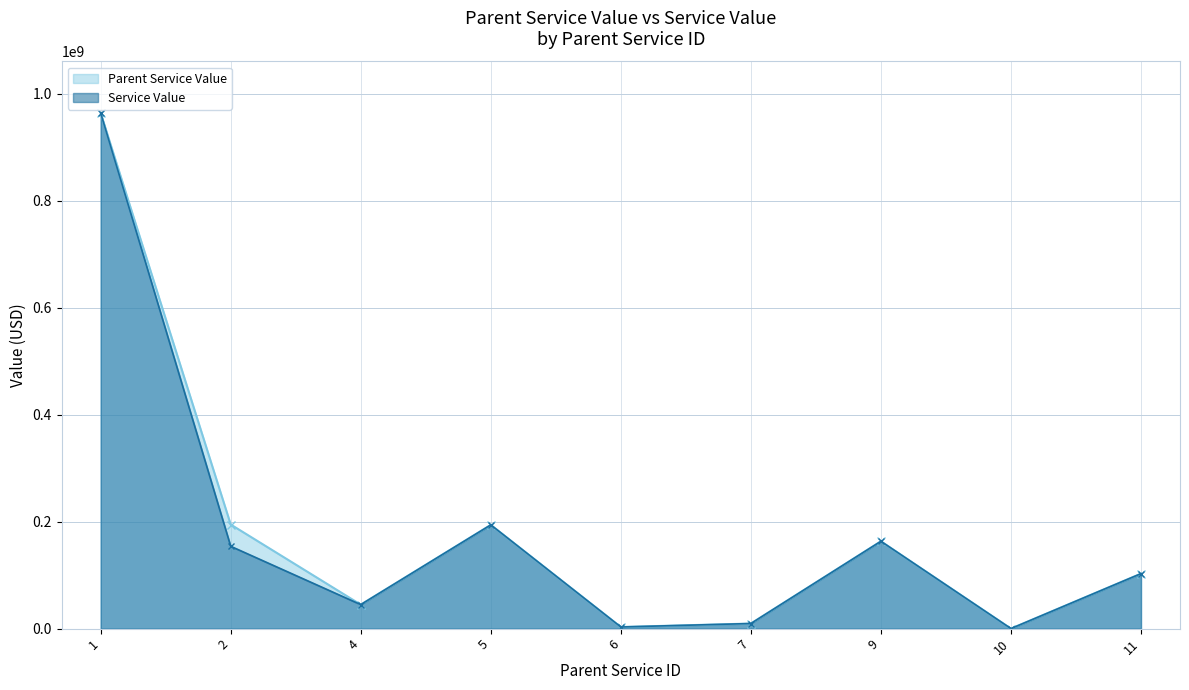

Reading left to right, what are all the values shown in this chart?

Parent Service Value: 1=963863121	2=194642398	4=44885453	5=193940061	6=3050357	7=9530511	9=163288977	10=79455	11=102793246
Service Value: 1=963863121	2=153938878	4=44885453	5=193940061	6=3050357	7=9530511	9=163288977	10=79455	11=102793246